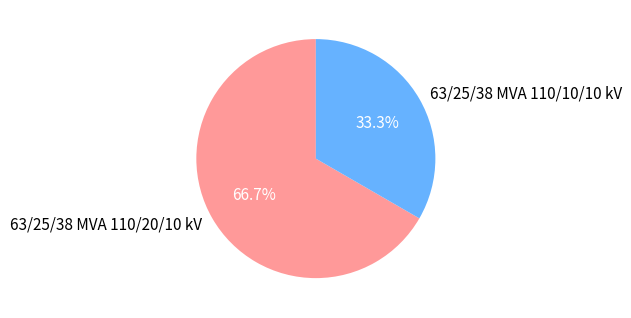

How many slices are in this pie chart?

2